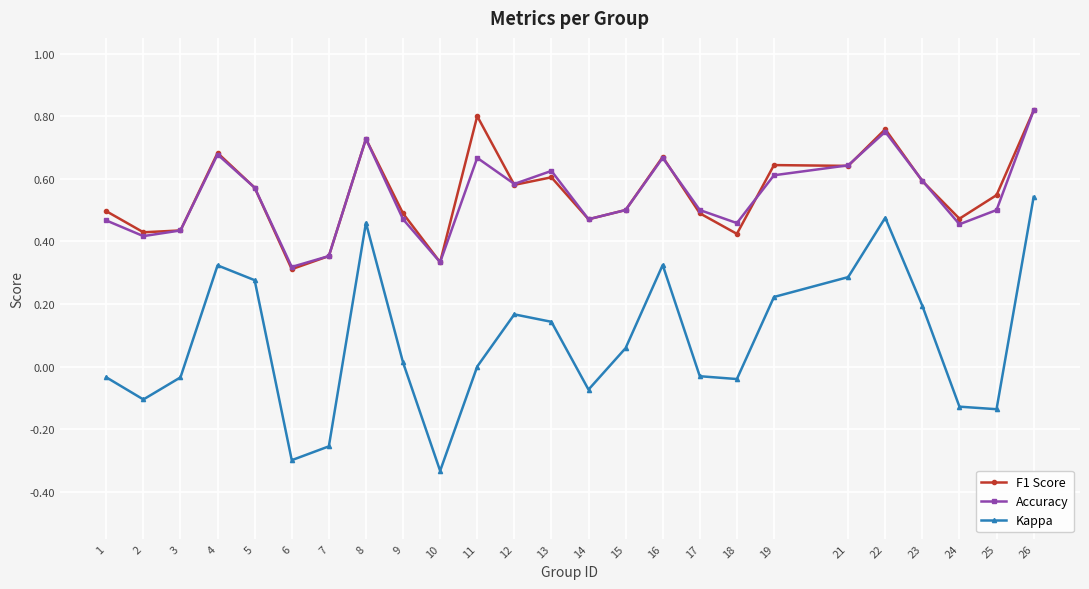

How many interior local valleys does the Accuracy series have?

7